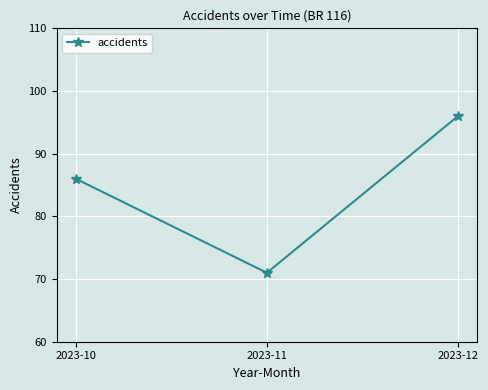

What is the value of the 3rd point from the left?

96